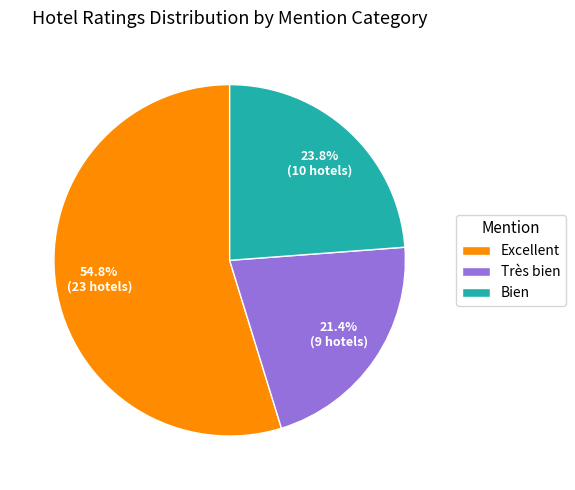

Which category has the smallest portion of the pie?

Très bien